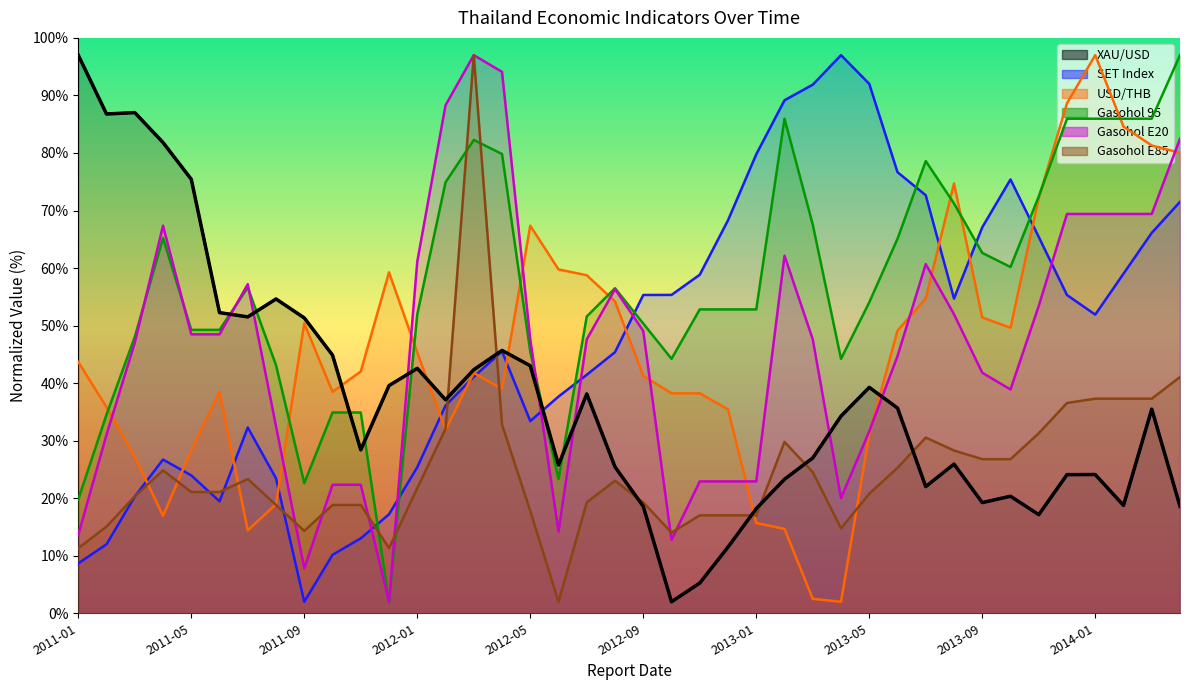

Where do PTT_E95 and USD_THB first cross each other?

2011-02 and 2011-03